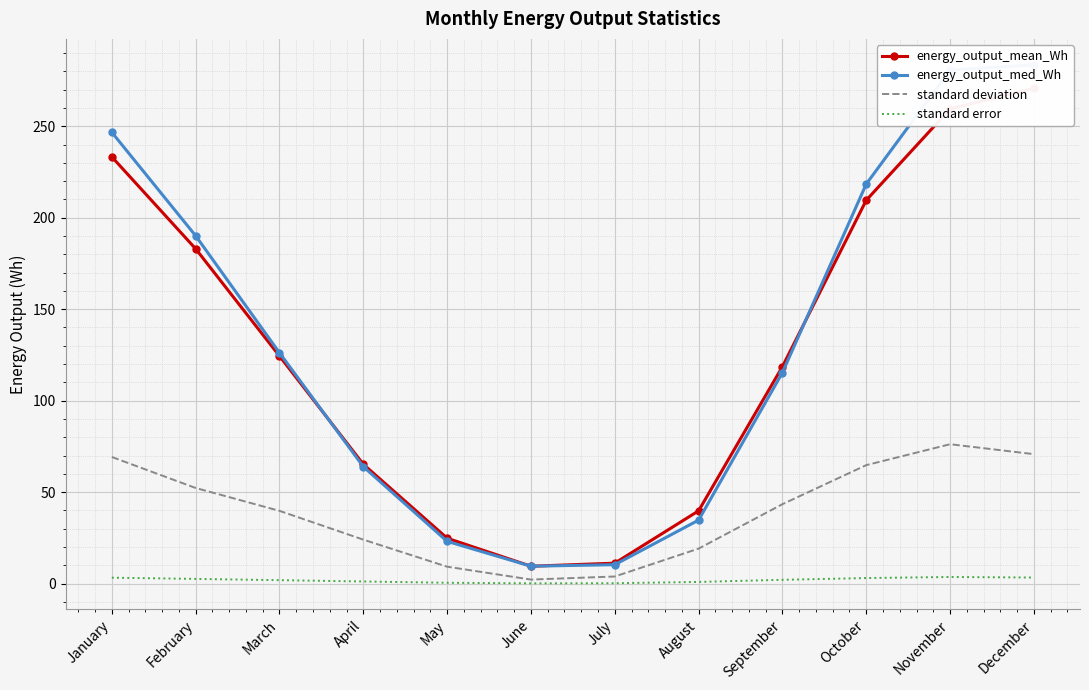

Read the energy_output_med_Wh value at May.

23.1